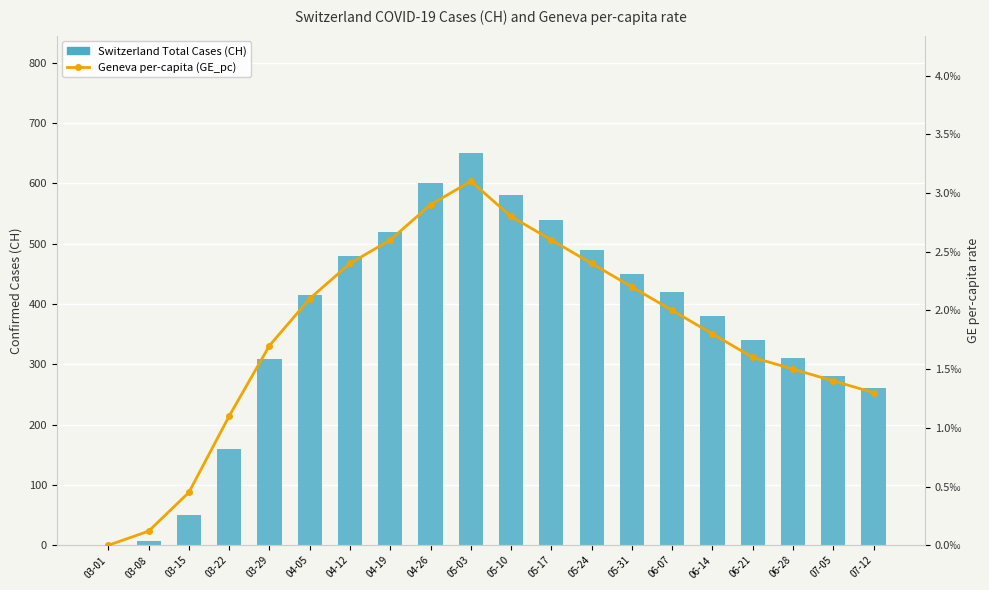

What is the label of the 15th bar from the right?

04-05